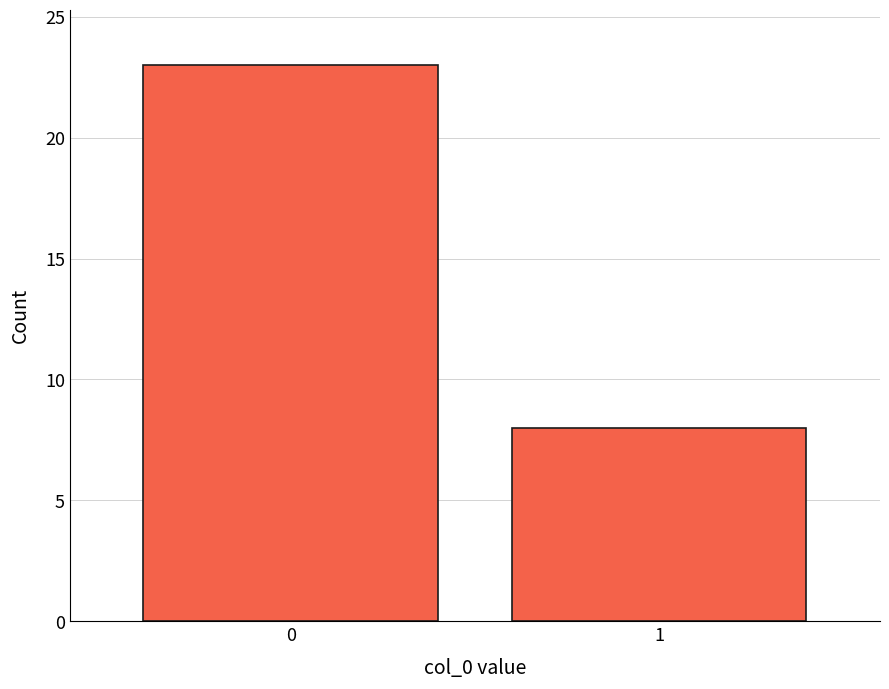

Reading right to left, what are all the values shown in this chart?

8	23